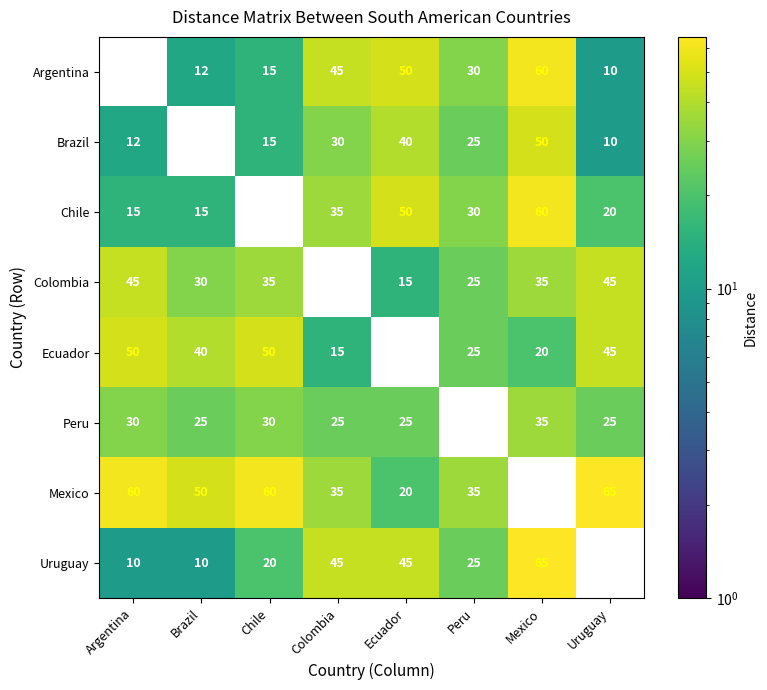

What is the sum of the Ecuador values at Colombia and Chile?

65